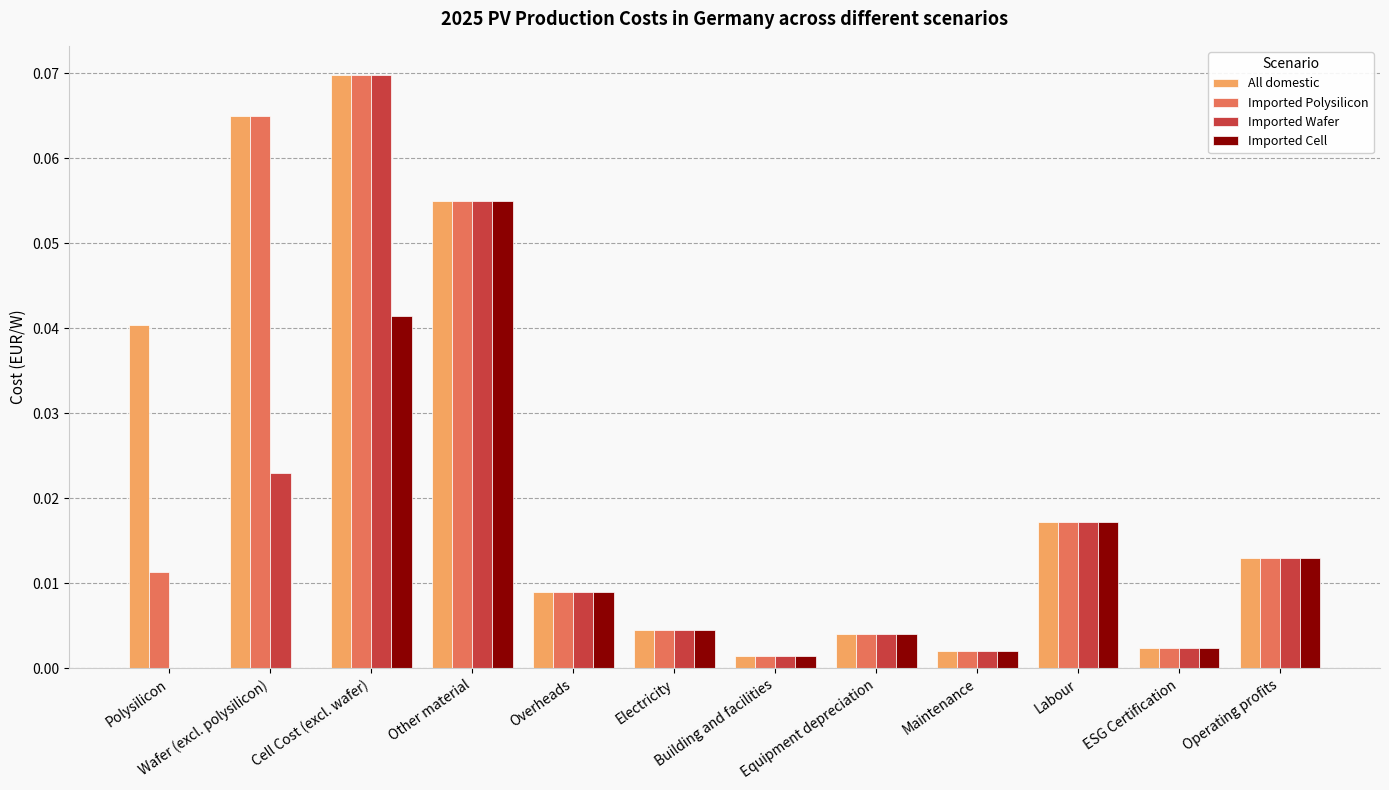

At which category is the sum across all series the highest?

Cell Cost (excl. wafer)